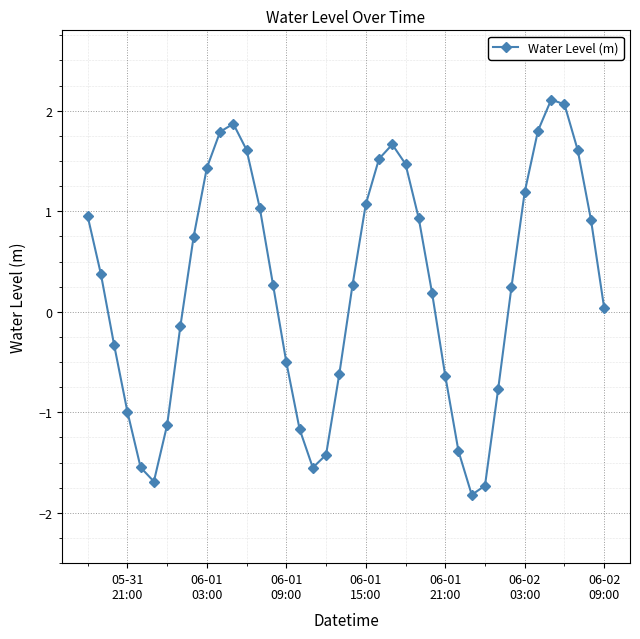

What is the maximum value shown in the chart?

2.1